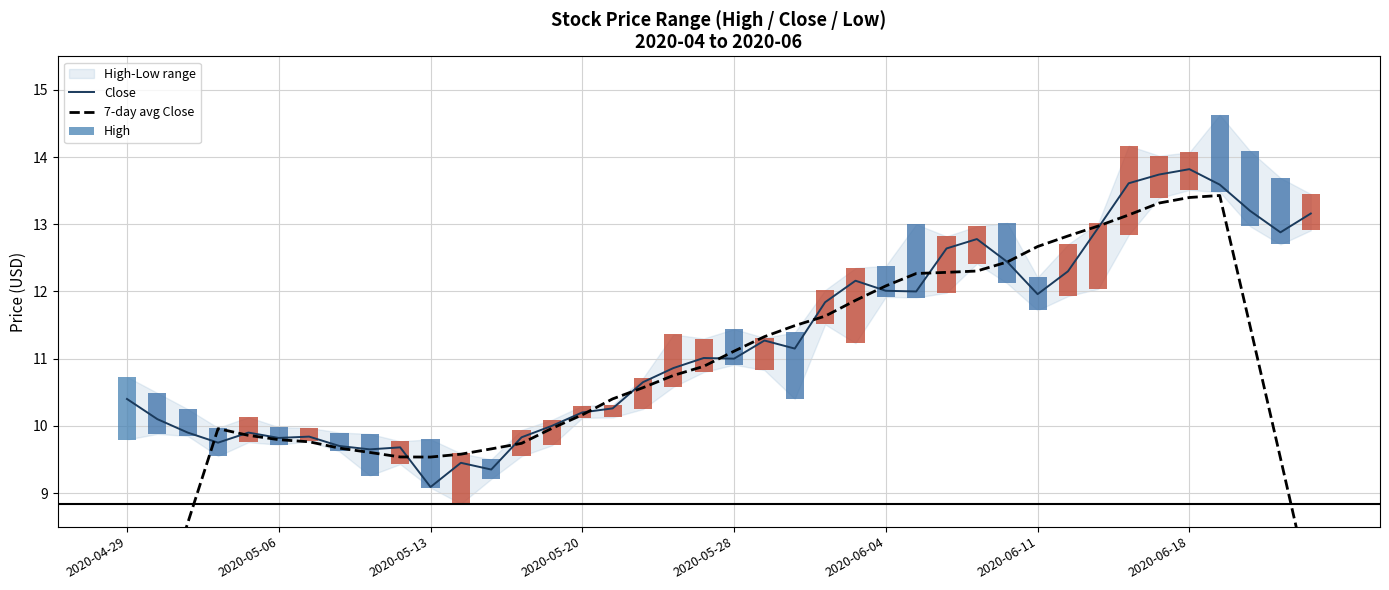

List the series in order of their overall mean, lowest first.

7-day avg Close, Close